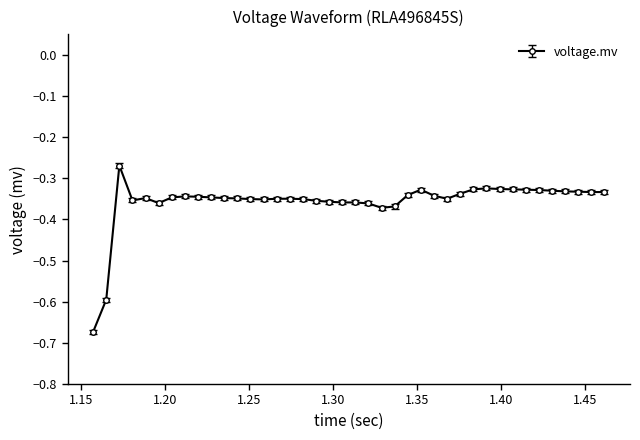

What is the sum of all values?

-14.3